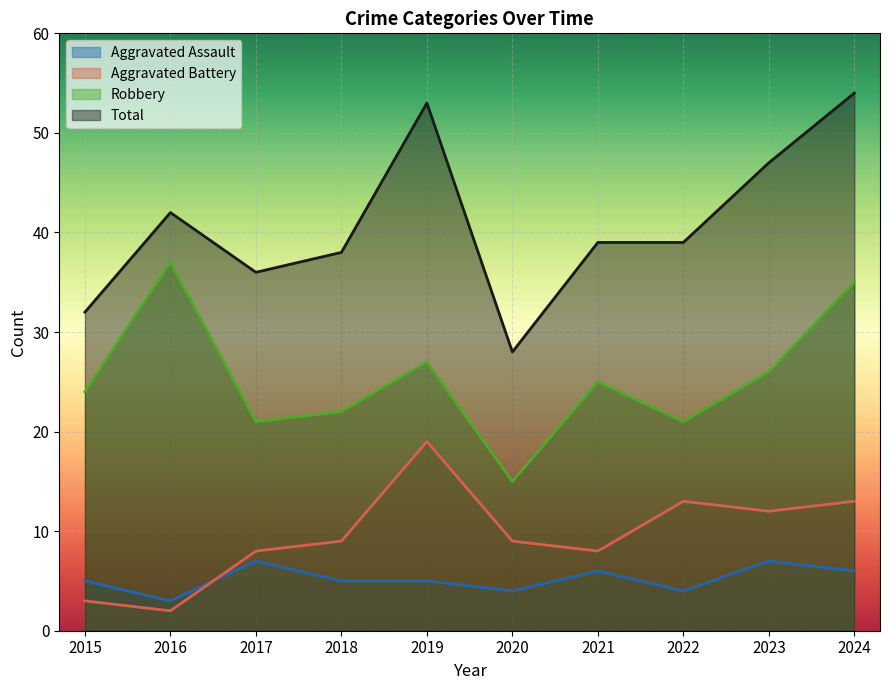

At how many categories does at least one series exceed 29?

9